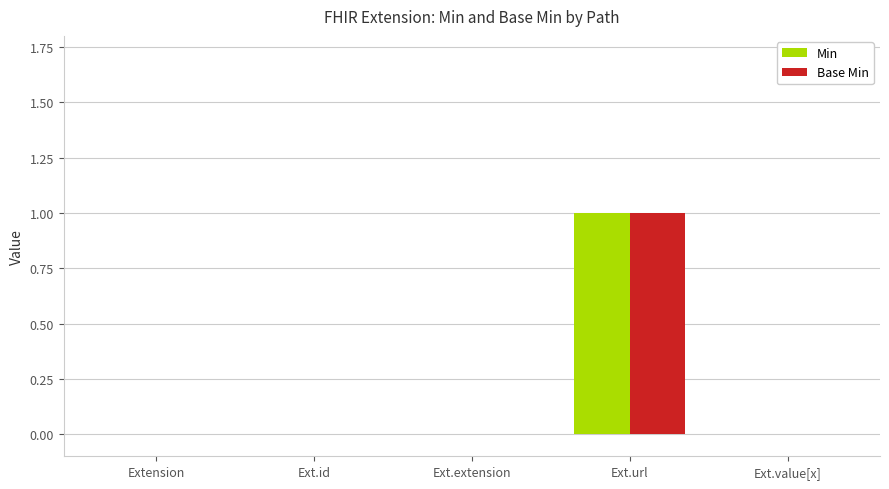

Which category has the highest value in the Base Min series?

Ext.url